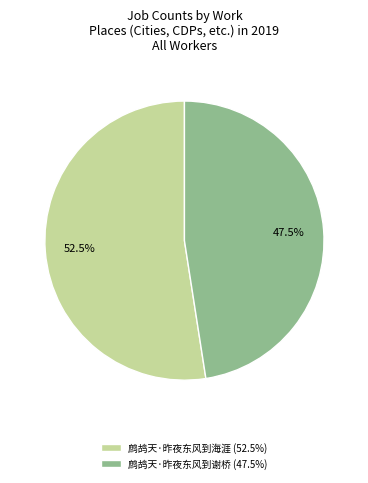

How many slices are in this pie chart?

2